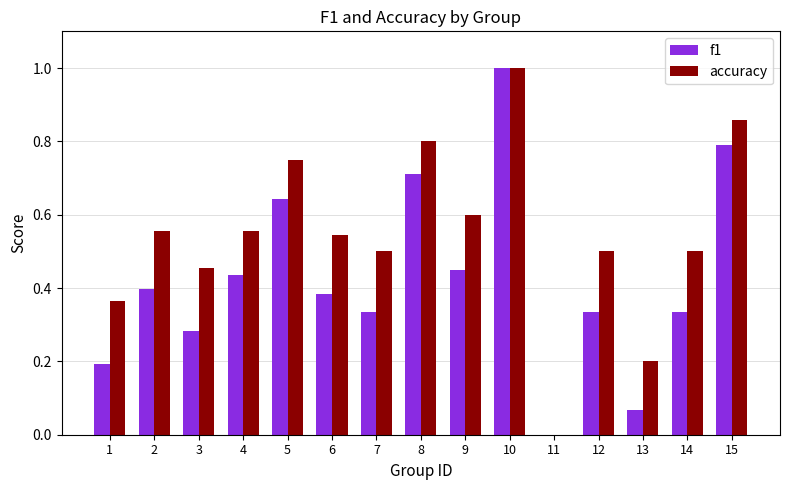

Between 5 and 14, which series saw the biggest shift?

f1